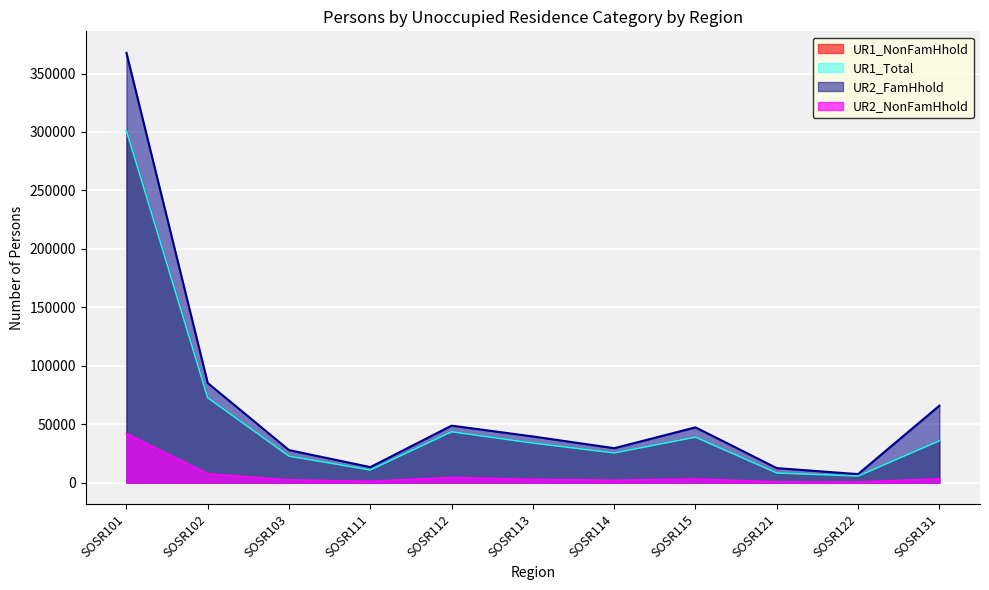

True or false: UR2_FamHhold and UR1_NonFamHhold cross at least once.

False